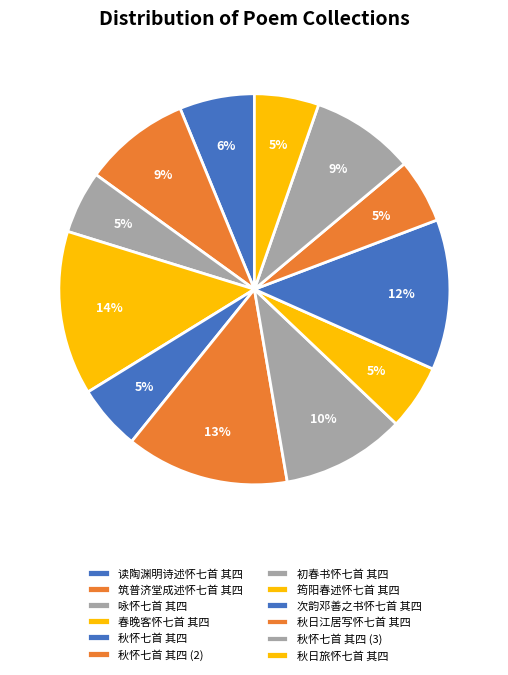

Count the number of slices in the pie.

12